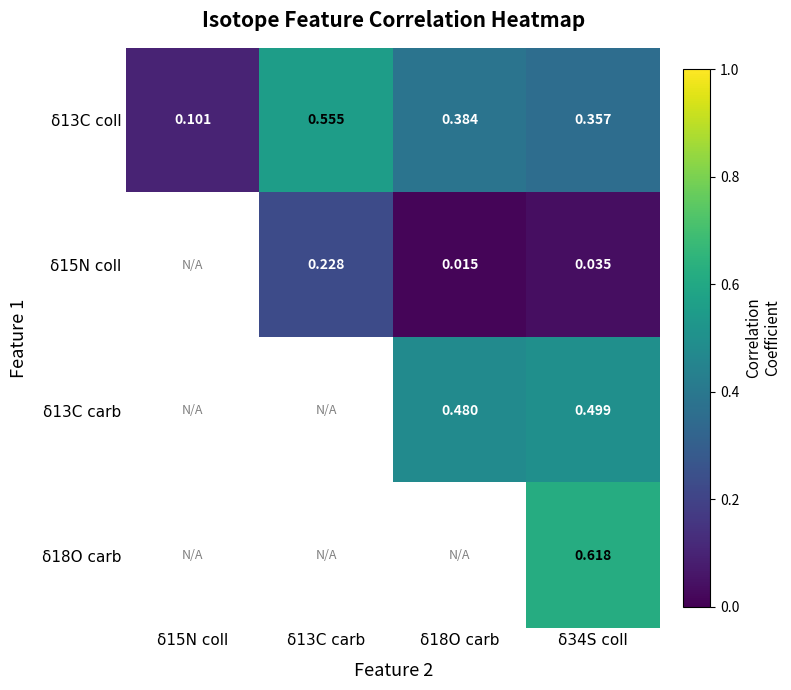

The δ18O carb series shows 0.3 at δ34S coll. True or false?

False